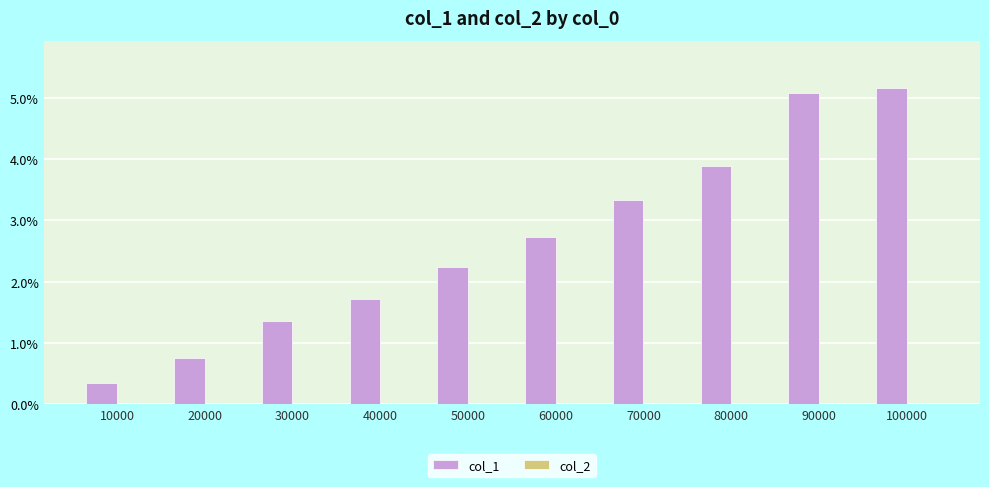

Does the chart contain stacked bars?

No